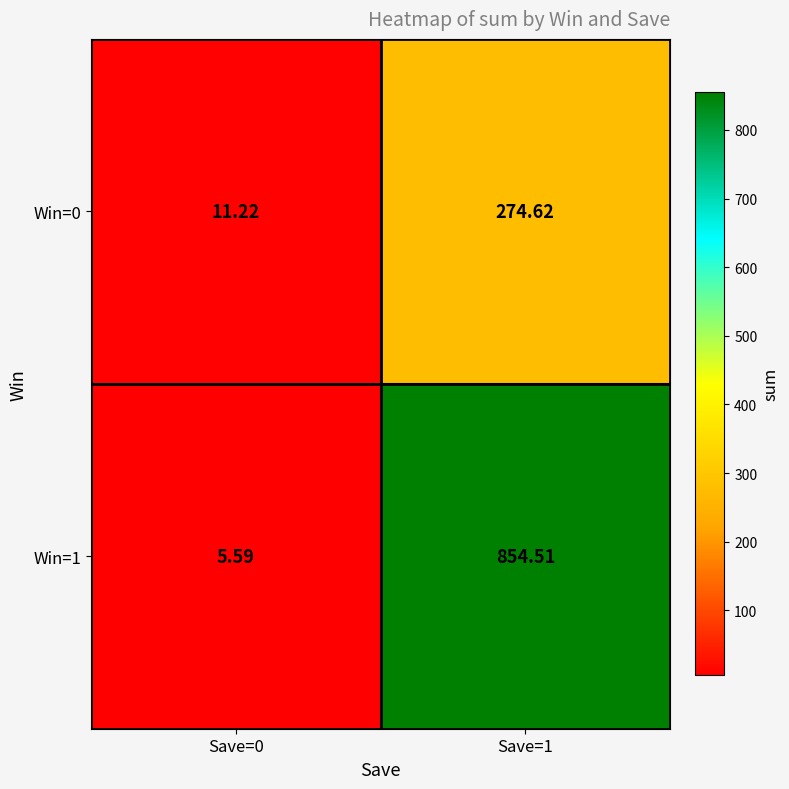

Is the value of Win=1 at Save=1 greater than the value of Win=0 at Save=1?

Yes